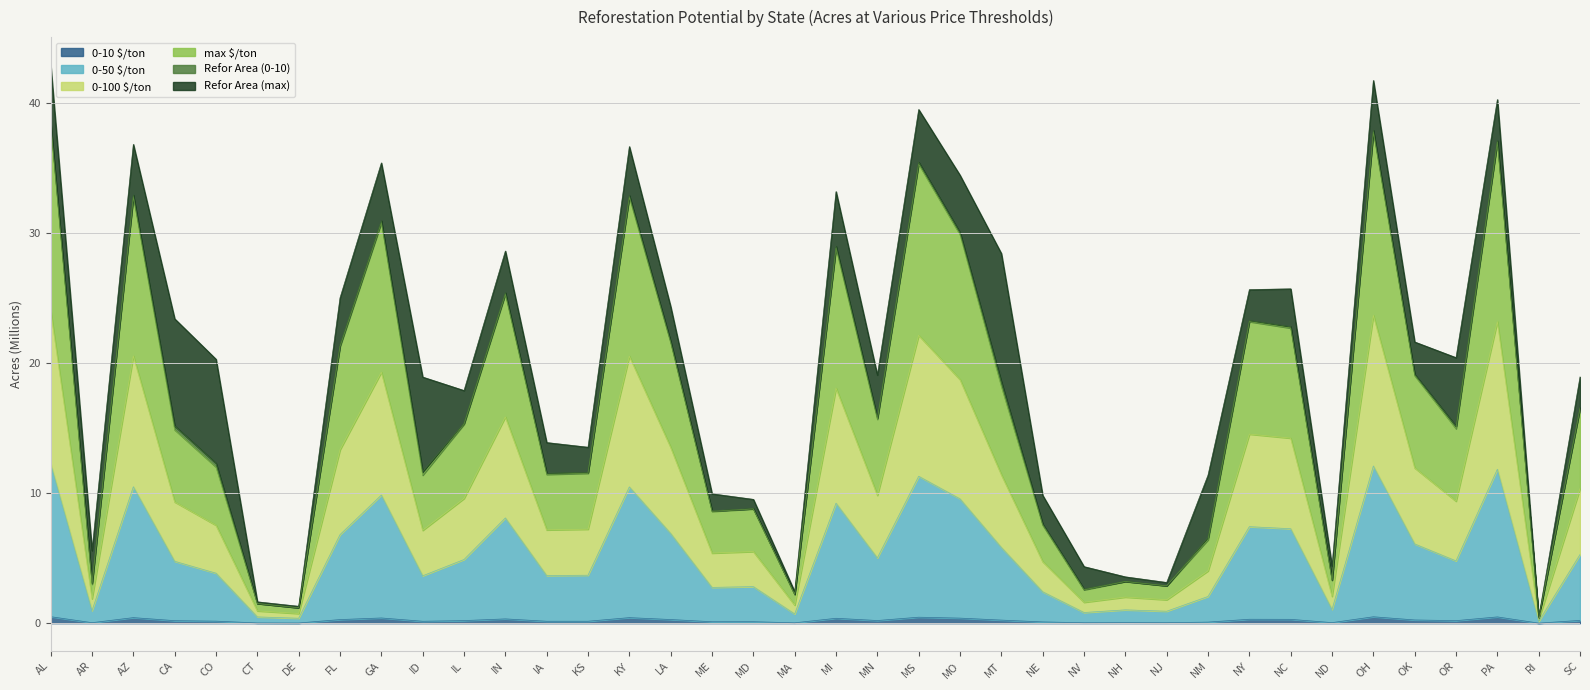

True or false: 0-50 $/ton and 0-100 $/ton cross at least once.

False